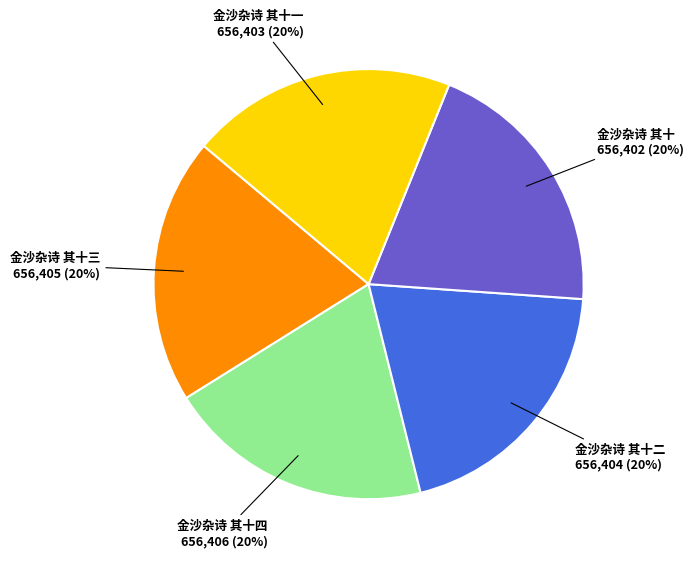

Is there a majority slice in this chart?

No